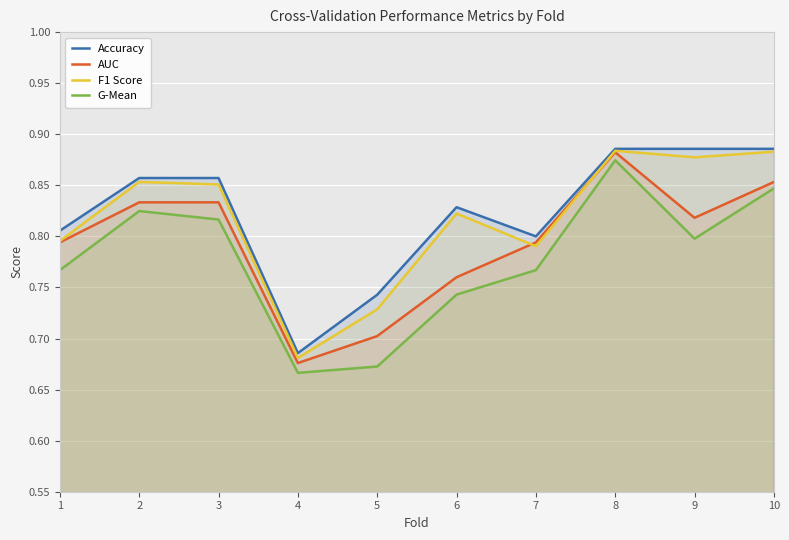

How many lines are shown in the chart?

4